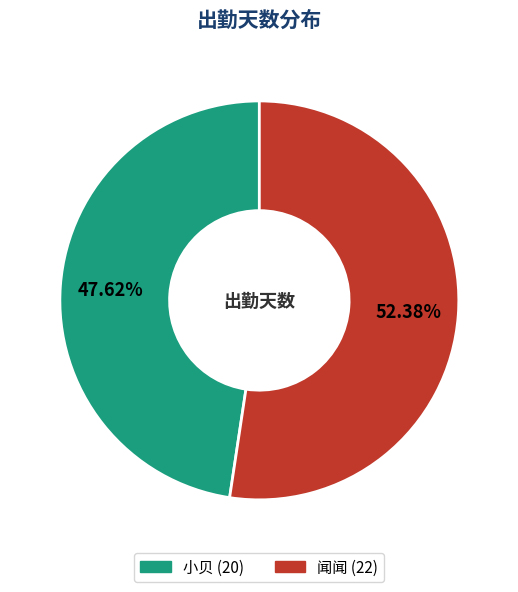

To the nearest percent, what is the difference between the largest and smallest slice percentages?

5%